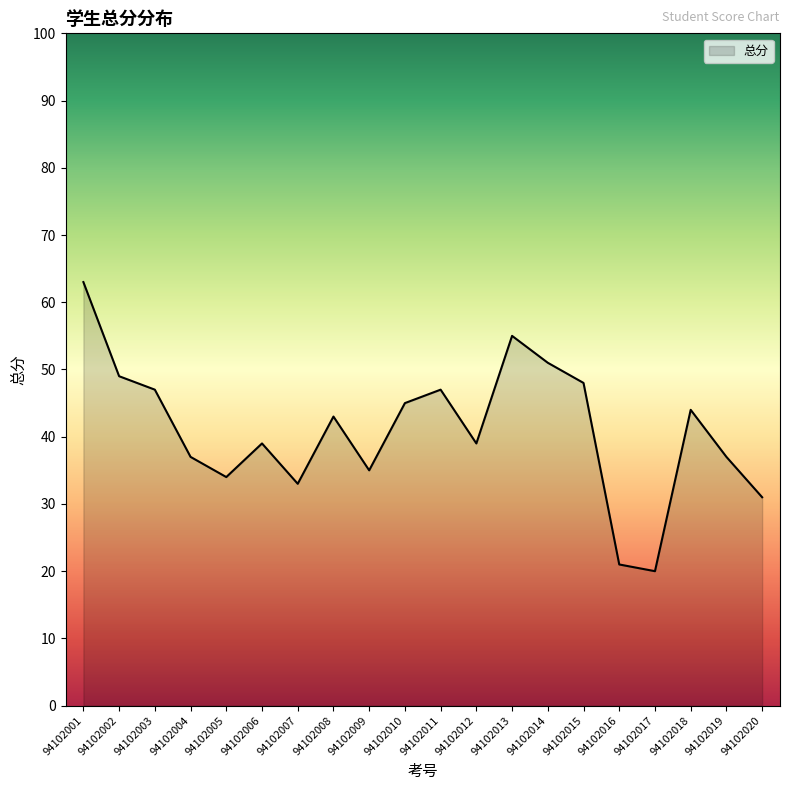

Is it true that the value at 94102007 is 33?

True